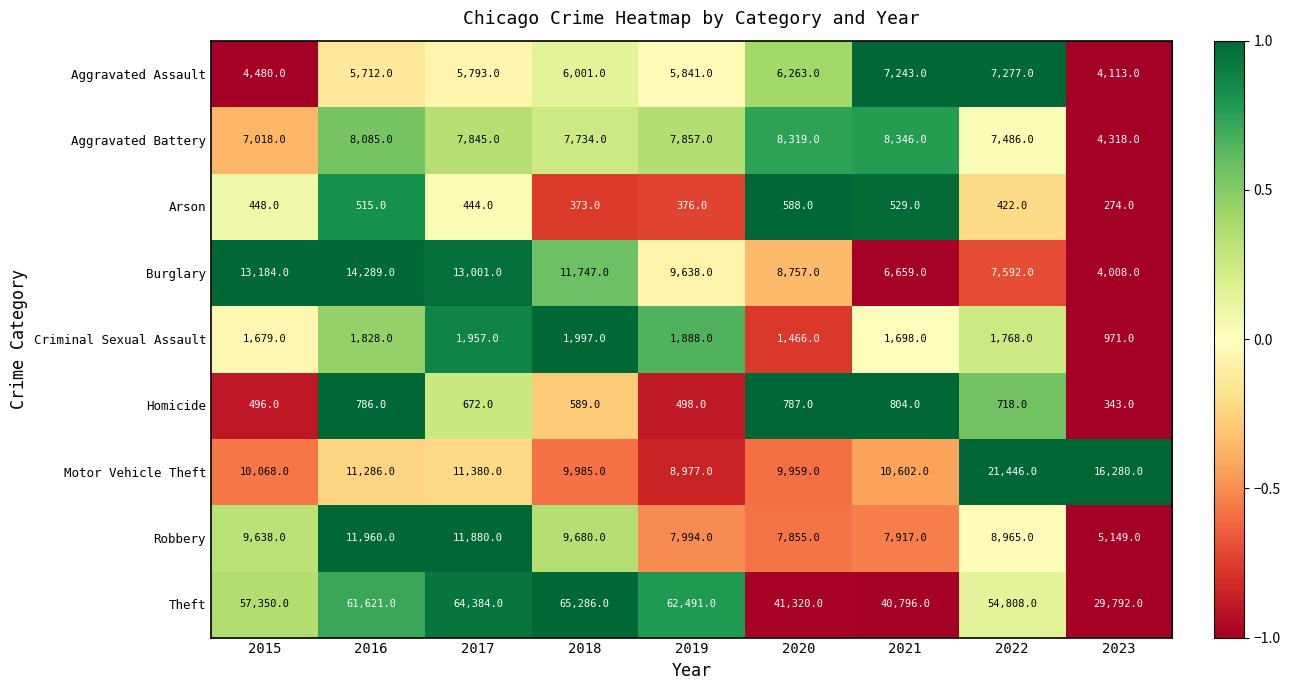

What is the difference between the Criminal Sexual Assault values at 2023 and 2021?

727